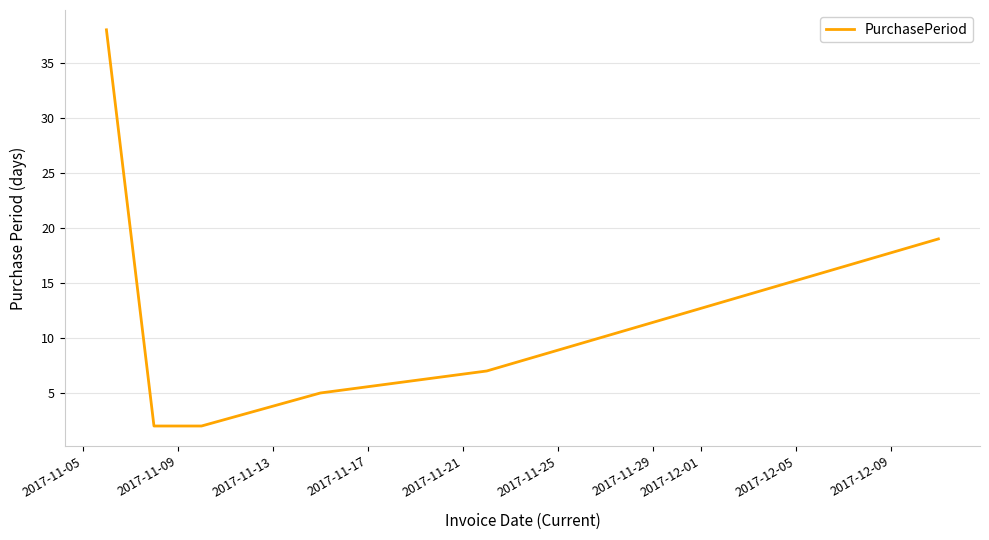

How many series are shown in this chart?

1